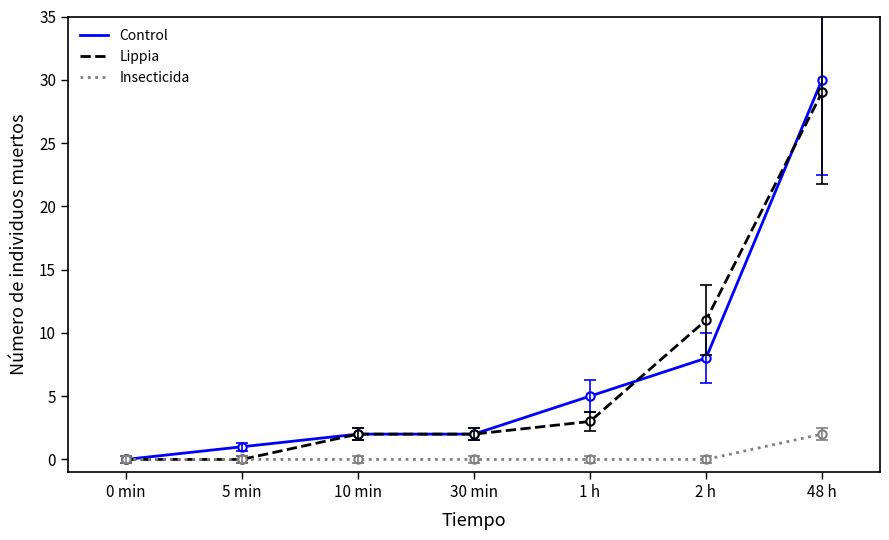

Where is Lippia nearest to the value 14?

2 h